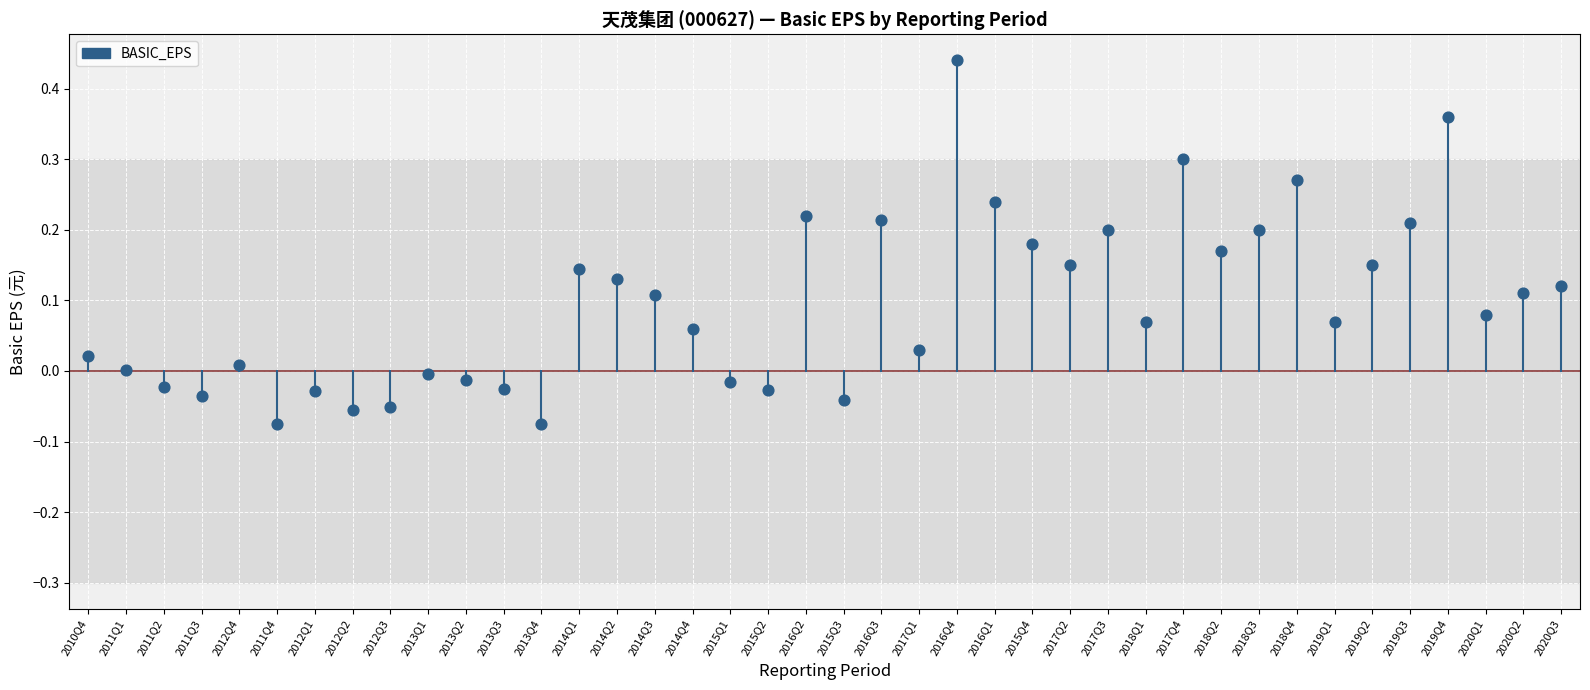

What is the range of Y values (max minus min)?

0.5